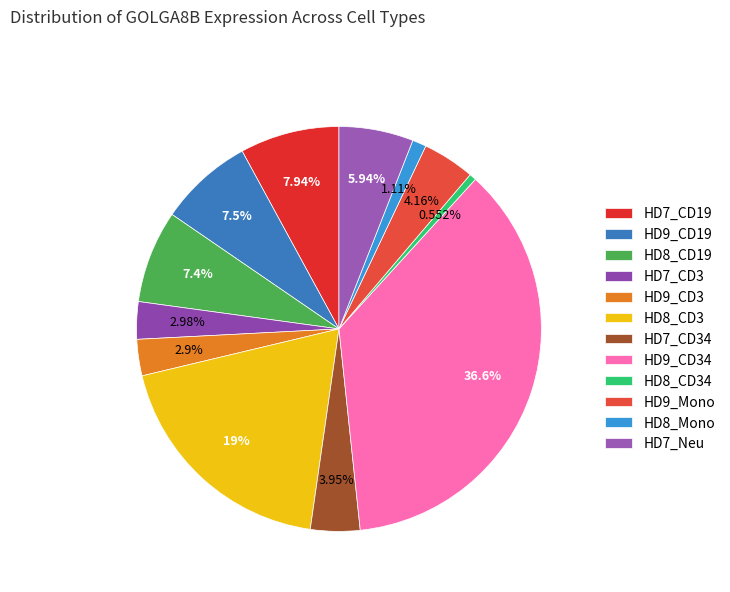

To the nearest percent, what percentage of the pie is HD9_CD19?

7%